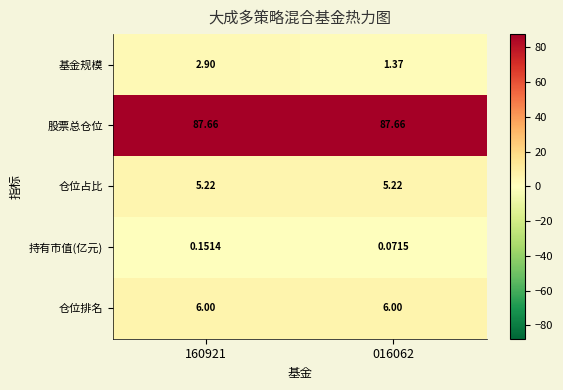

At which category is the sum across all series the highest?

160921